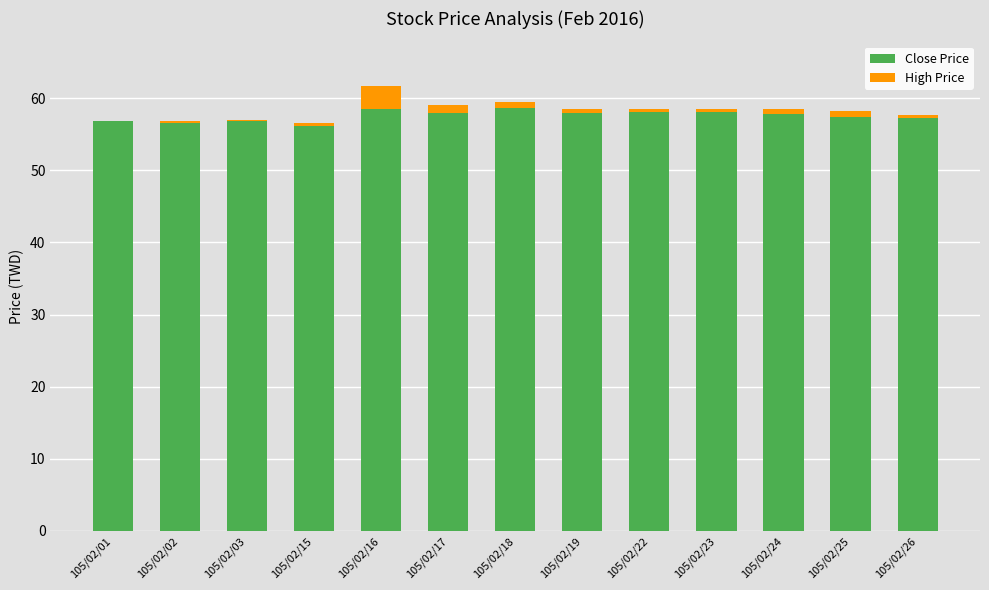

The value of Close Price at 105/02/23 is 58.1. True or false?

True